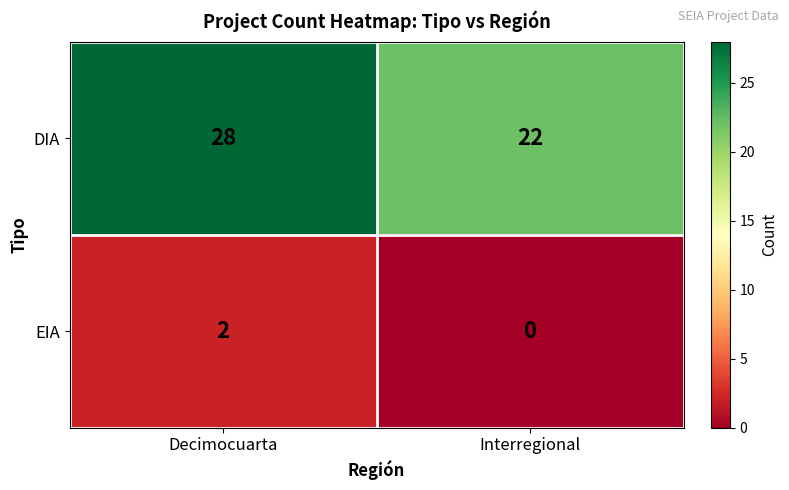

Is it true that DIA equals 22 at Interregional?

True